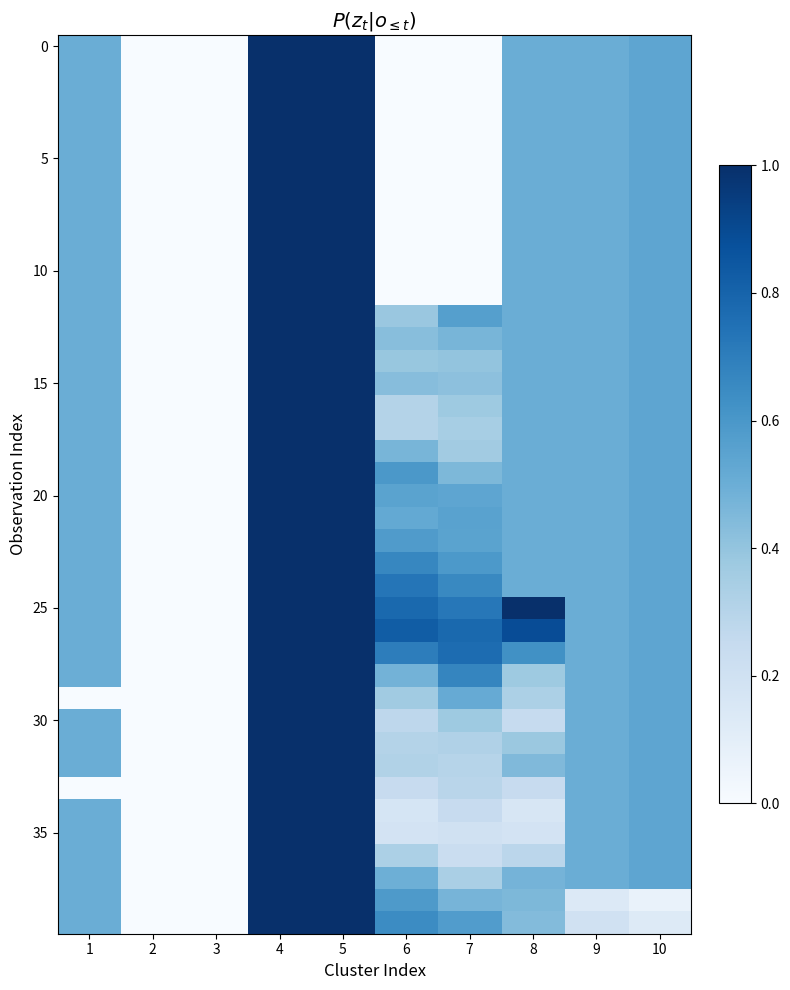

Which series has the largest total across all categories?

25